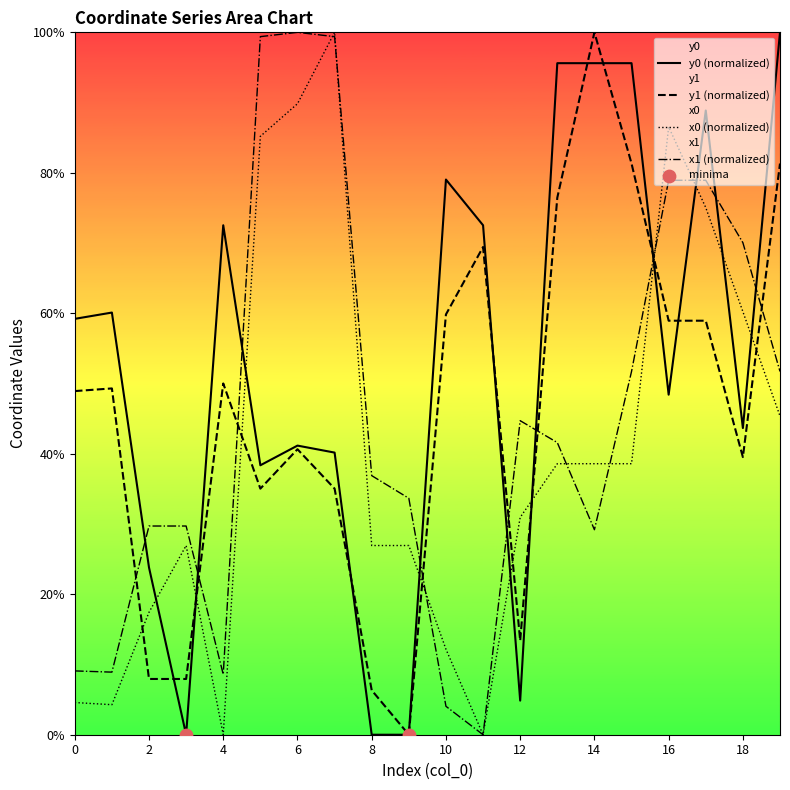

Which series has the largest total across all categories?

y0 (normalized)